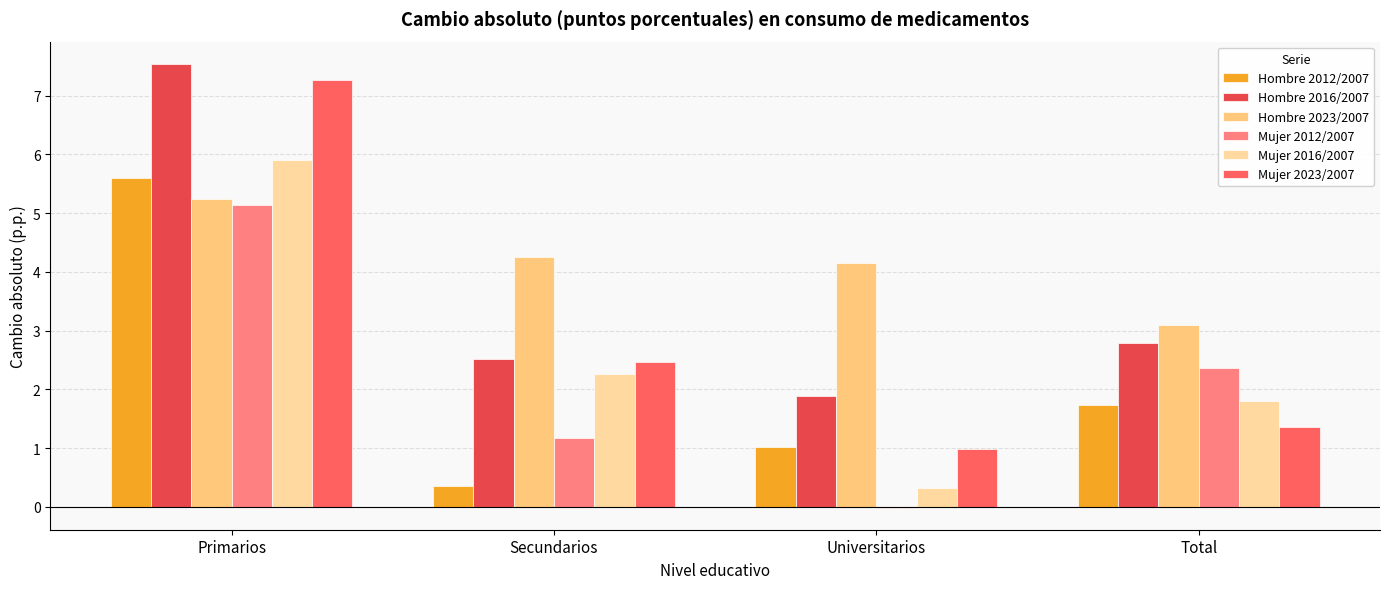

Is it true that Mujer 2012/2007 equals 1.2 at Secundarios?

True